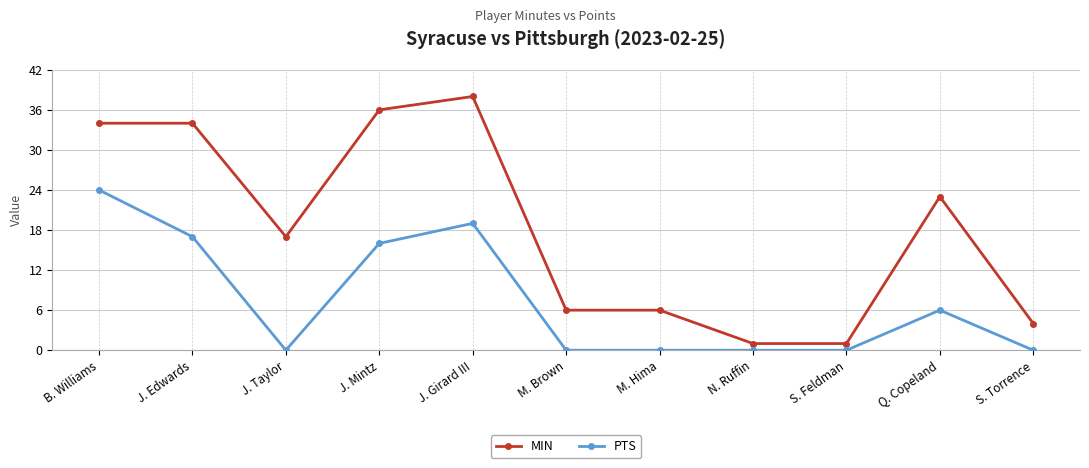

What is the maximum value for PTS?

24